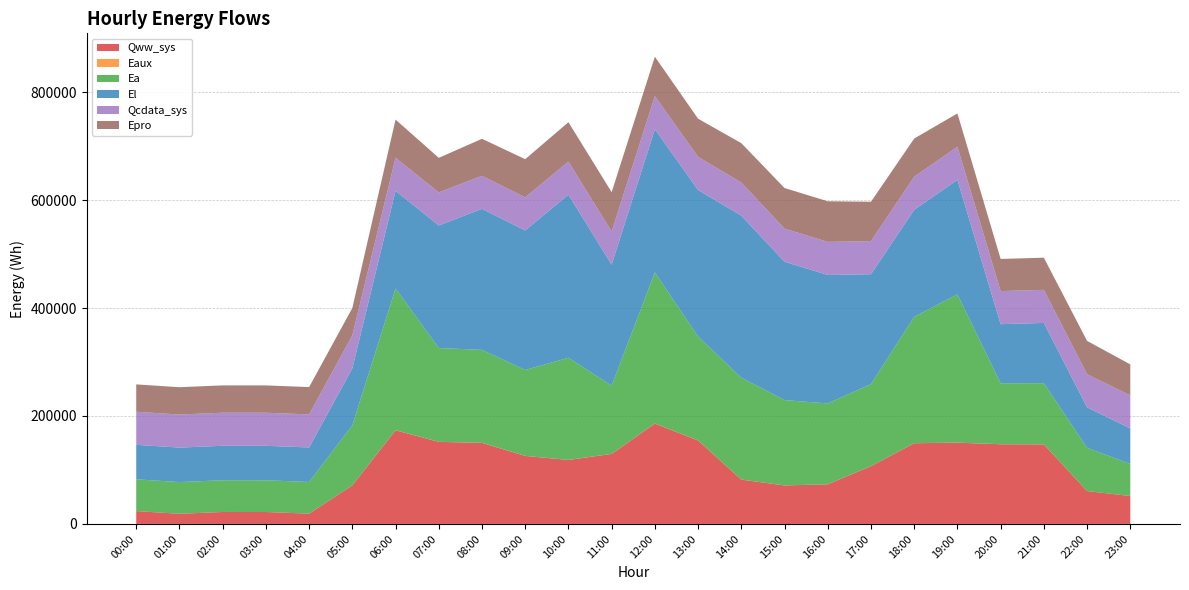

Reading left to right, transcribe all the data shown in this chart.

Qww_sys: 23833.4	18812.7	22191.2	22137.7	19032.9	71403.0	173474.4	152068.8	150182.2	126016.0	118517.3	129716.1	185905.2	154654.9	82100.1	71362.7	73365.9	107008.9	149535.6	150557.3	147629.0	147413.9	60928.6	51727.3
Eaux: 10.3	5.6	2.8	2.8	3.7	45.0	115.6	99.1	97.7	85.7	80.0	82.5	113.3	97.7	58.1	49.7	49.4	70.0	97.4	98.2	90.8	85.0	35.6	29.0
Ea: 58840.7	58725.1	58725.1	58725.1	58725.1	111044.2	262572.7	173701.0	172148.1	159072.5	189260.1	126382.6	279857.5	192307.7	188719.0	158060.6	149794.8	151871.0	234048.7	274637.1	112849.1	113187.8	79956.0	59381.8
El: 63930.4	63891.4	63891.4	63891.4	63891.4	105681.7	180959.1	227028.7	261250.7	258495.4	302122.8	224109.2	265391.0	271506.3	300255.8	256251.2	237989.8	203655.7	198198.9	212078.2	109502.7	111681.4	75091.9	65797.4
Qcdata_sys: 61246.9	61241.2	61237.3	61241.2	61241.2	61229.9	61229.9	61252.5	61265.5	61286.4	61297.7	61306.8	61314.7	61314.7	61320.9	61320.3	61326.0	61323.7	61314.7	61297.7	61293.2	61286.4	61280.8	61271.7
Epro: 50634.5	50634.5	50634.5	50634.5	50634.5	50634.5	70745.1	64041.5	68510.5	70745.1	72979.5	72979.5	72979.5	70745.1	72979.5	75214.1	75214.1	72979.5	70745.1	61807.0	59572.5	59572.5	61807.0	57338.0